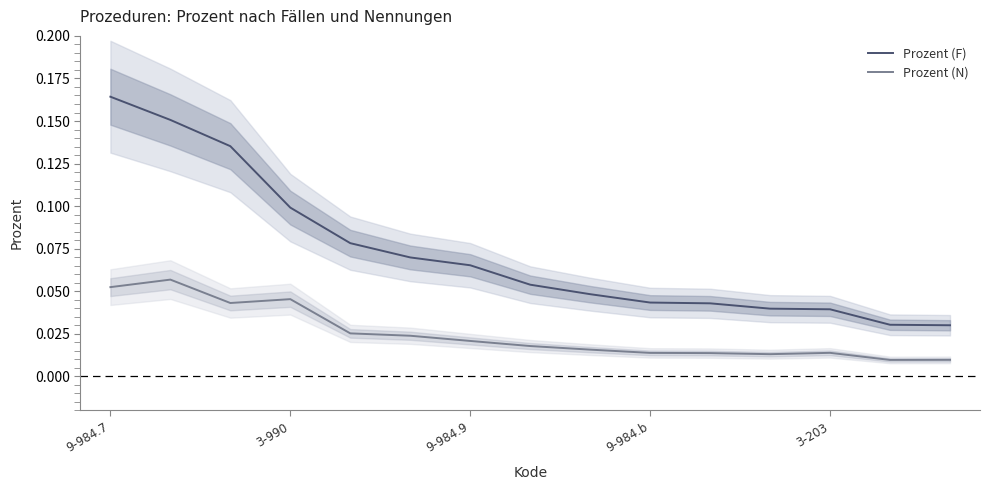

What is the maximum value for Prozent (N)?

0.1